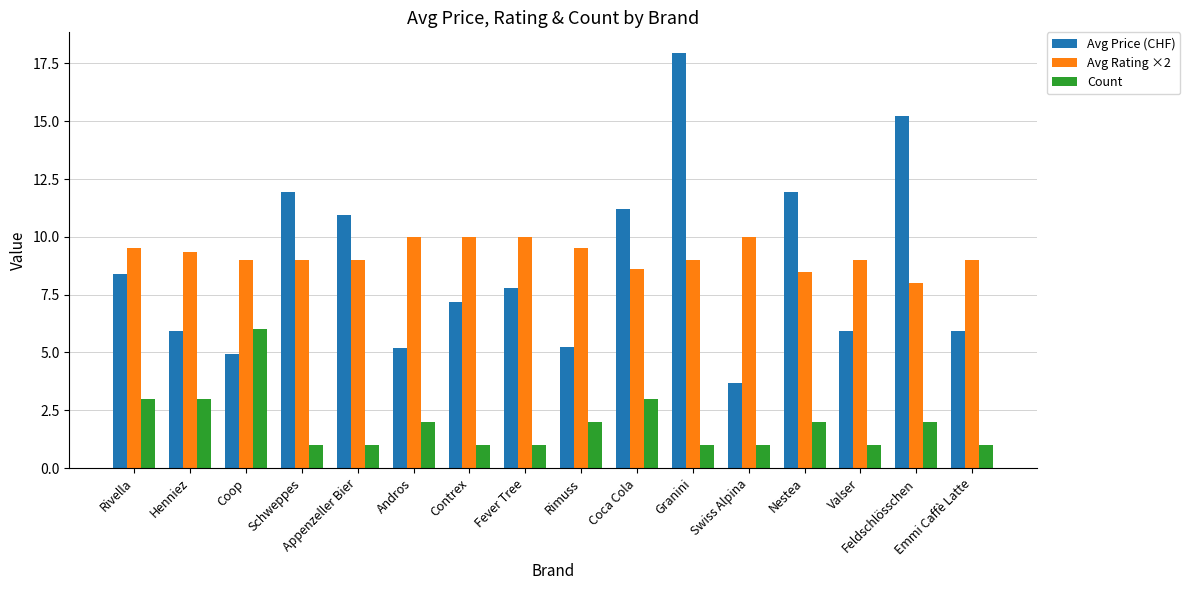

Which series has the largest range (max minus min)?

Avg Price (CHF)